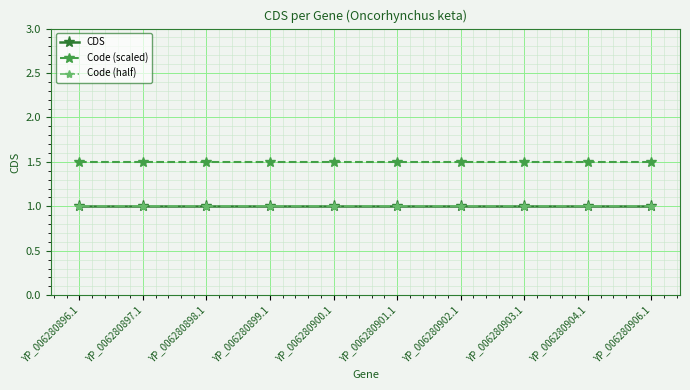

Does the chart have visible grid lines?

Yes